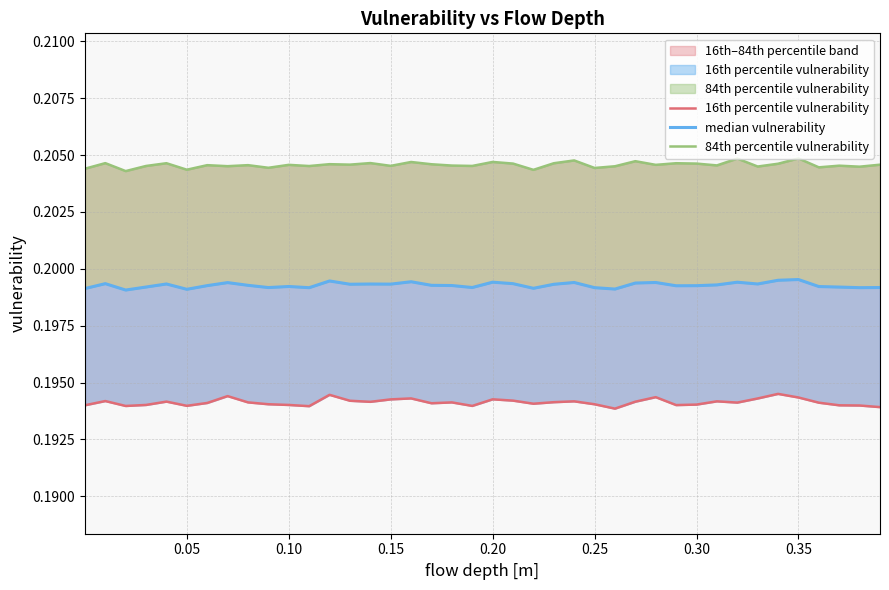

Which series has the largest range (max minus min)?

16th percentile vulnerability